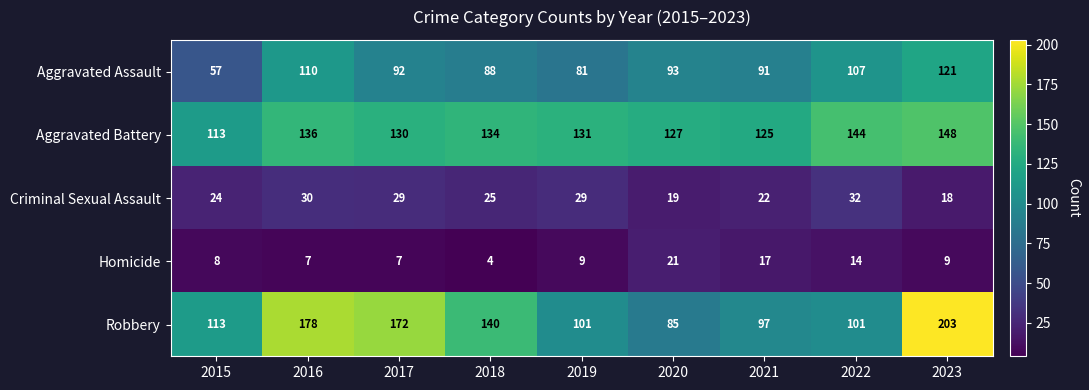

What is the spread (max minus min) of values at 2015?

105